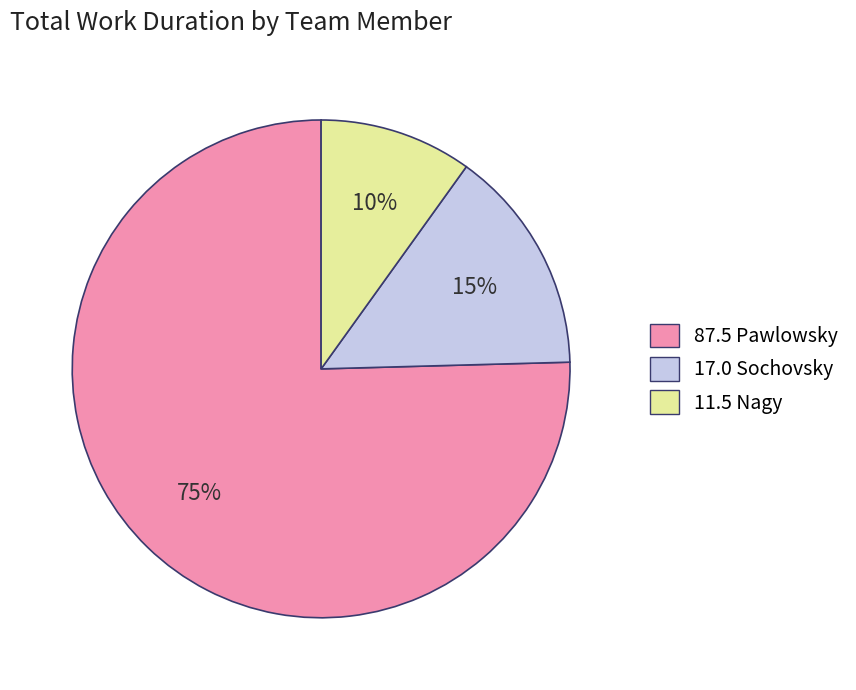

To the nearest percent, what is the average slice percentage?

33%